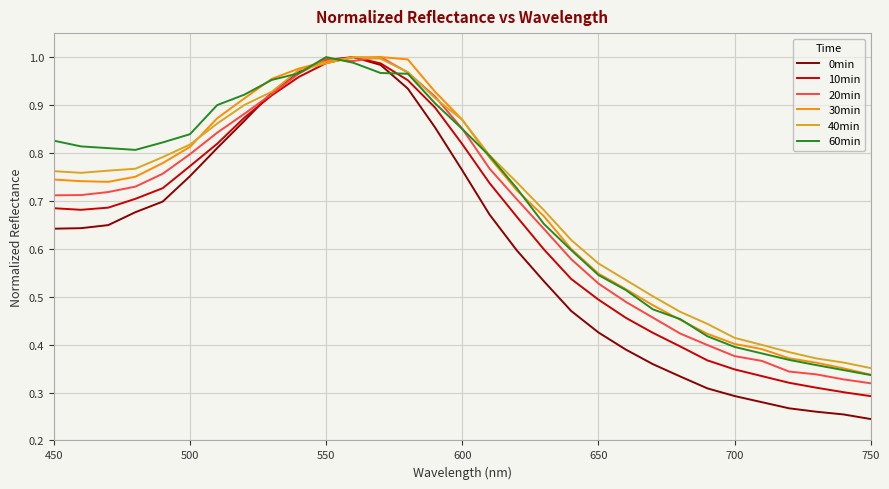

Which series has the largest range (max minus min)?

0min